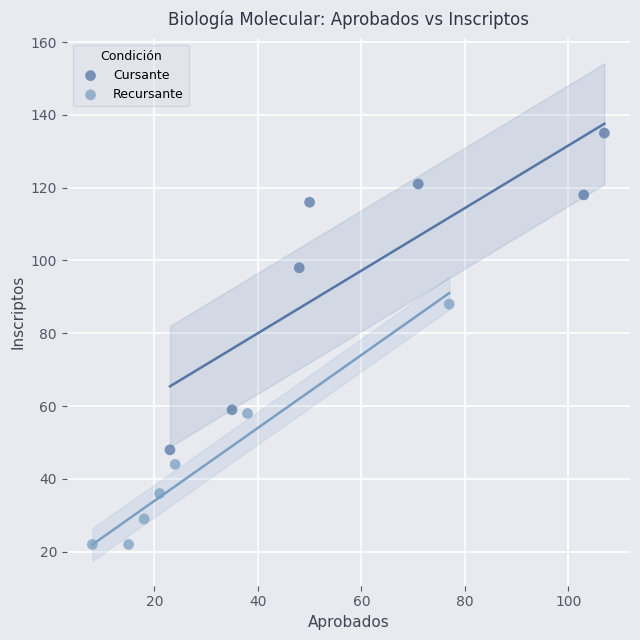

Which series reaches the maximum Y coordinate?

Cursante